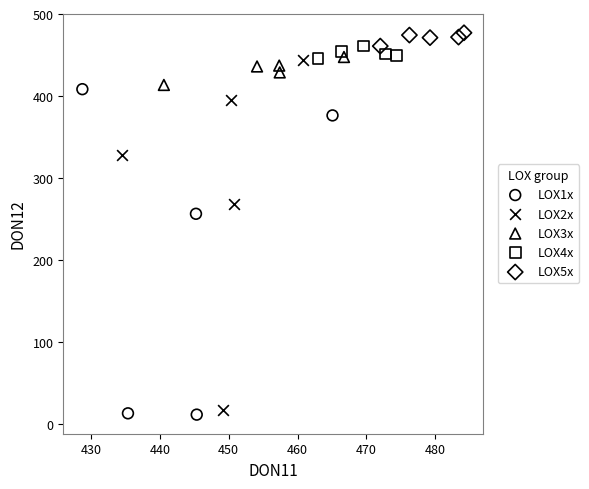

Which series has the largest Y range (max minus min)?

LOX2x